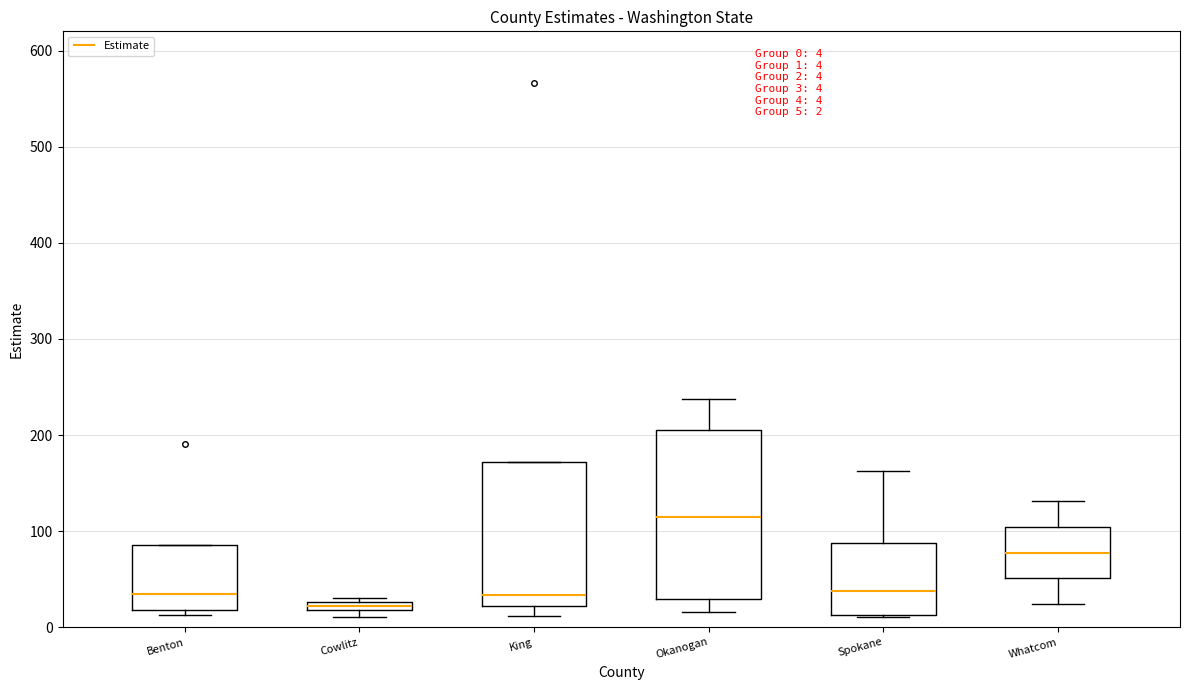

Which box's median line is the lowest?

Cowlitz